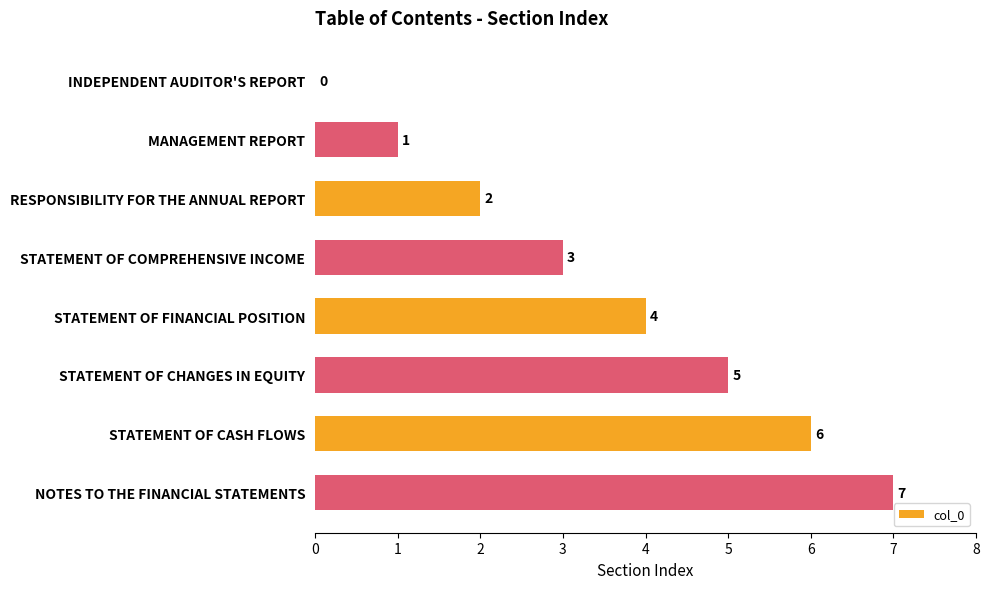

The chart shows a value of 6 at STATEMENT OF CASH FLOWS. True or false?

True